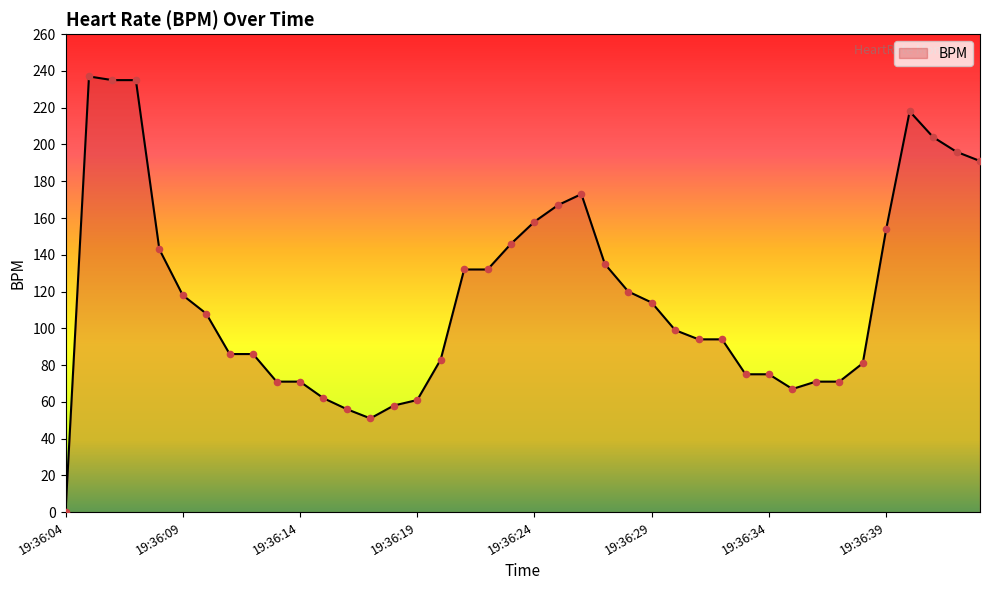

What is the greatest value displayed?

237